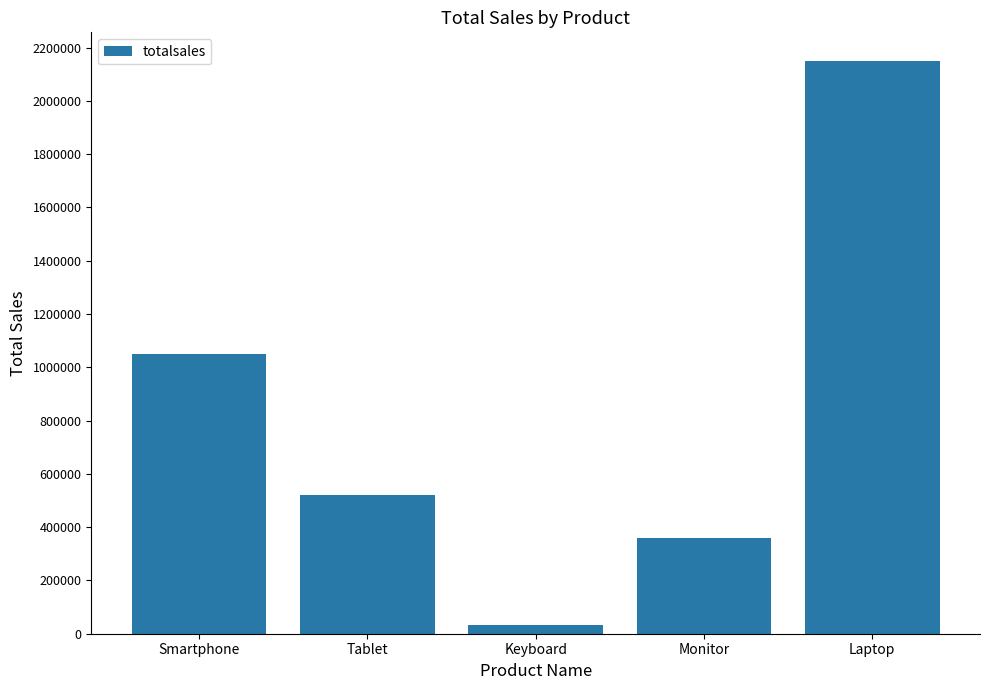

Which label corresponds to the smallest value in the chart?

Keyboard